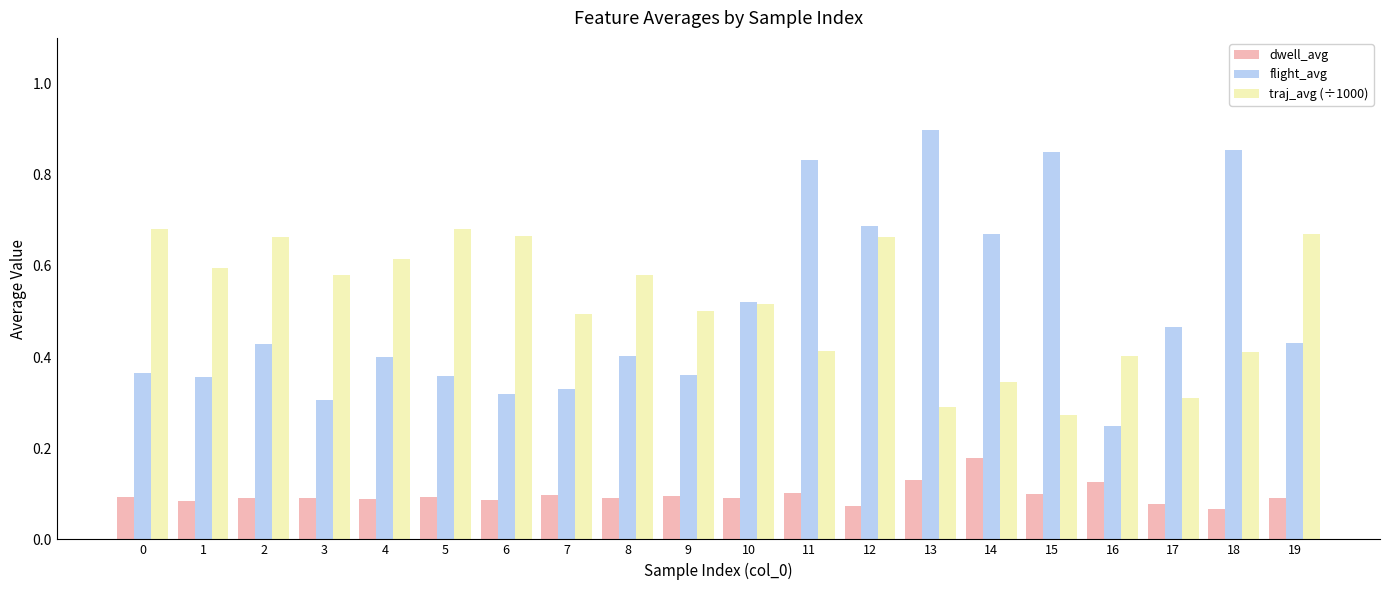

Rank the series at 7 from highest to lowest value.

traj_avg (÷1000), flight_avg, dwell_avg